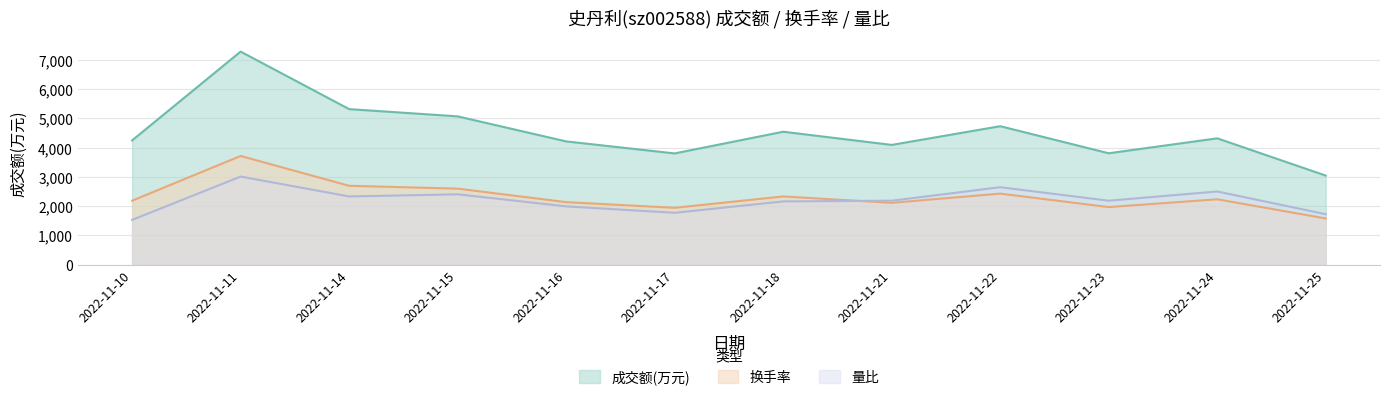

What is the difference between the highest and lowest values at 2022-11-15?

2665.3